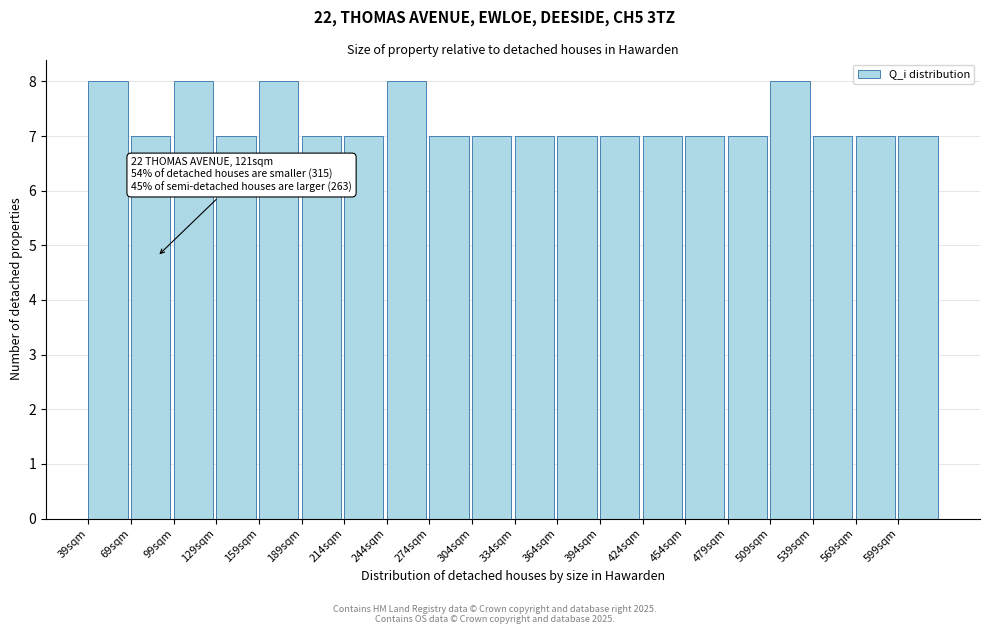

Reading left to right, list all the values displayed in this chart.

39sqm=8	69sqm=7	99sqm=8	129sqm=7	159sqm=8	189sqm=7	214sqm=7	244sqm=8	274sqm=7	304sqm=7	334sqm=7	364sqm=7	394sqm=7	424sqm=7	454sqm=7	479sqm=7	509sqm=8	539sqm=7	569sqm=7	599sqm=7